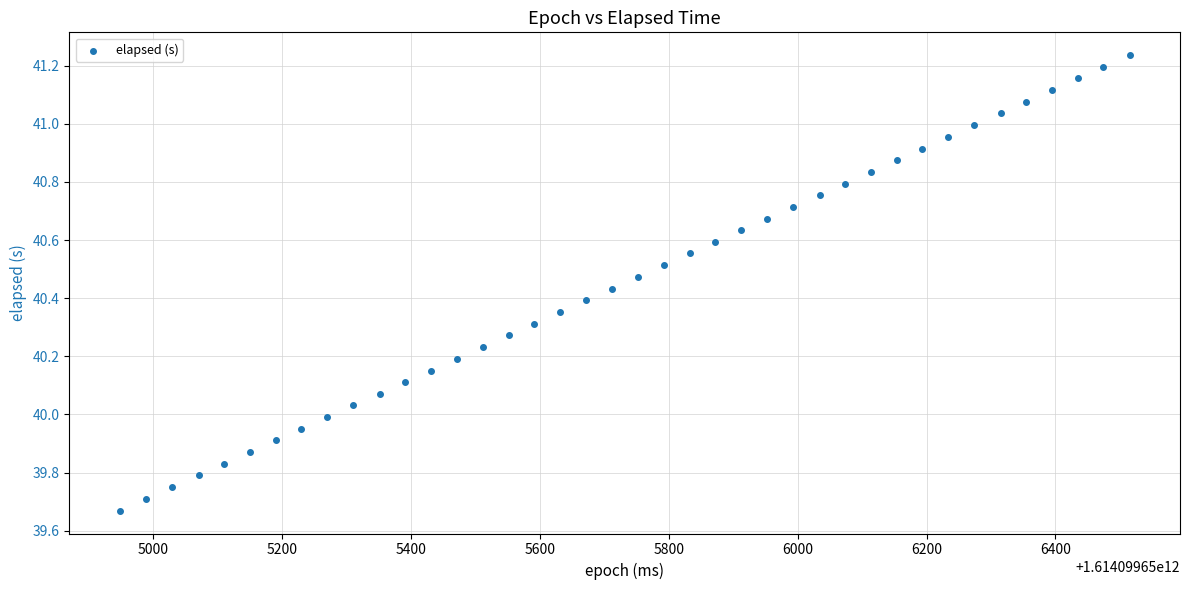

What is the range of X values (max minus min)?

1567.0